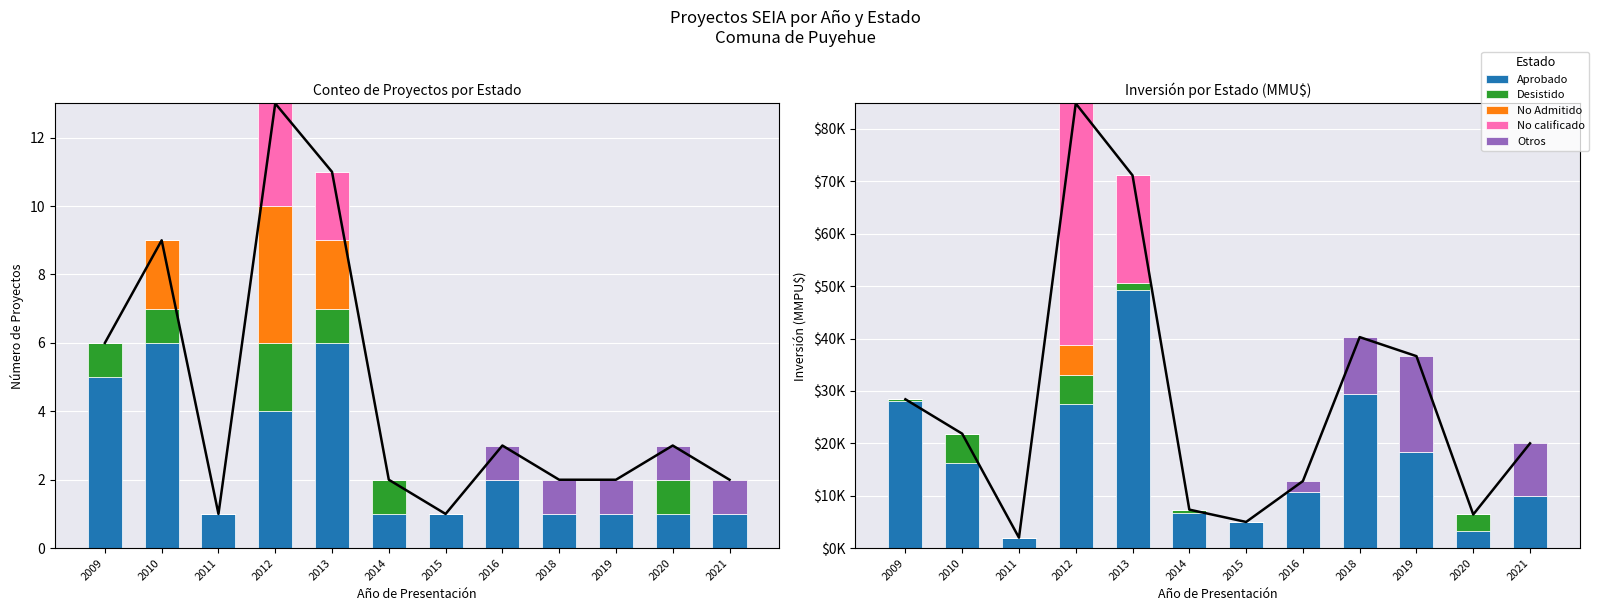

At which label does No calificado reach its peak?

2012